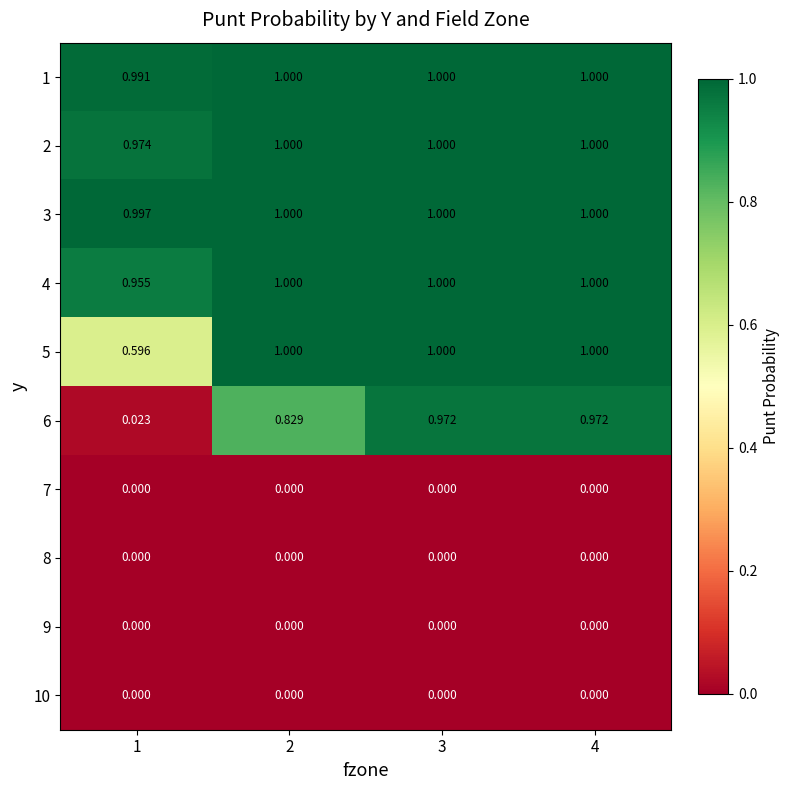

Is the value of 5 at 2 greater than the value of 10 at 4?

Yes